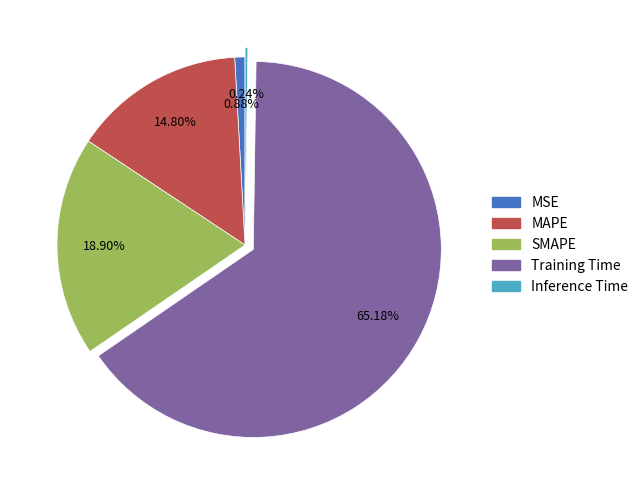

Which slice is the largest?

Training Time